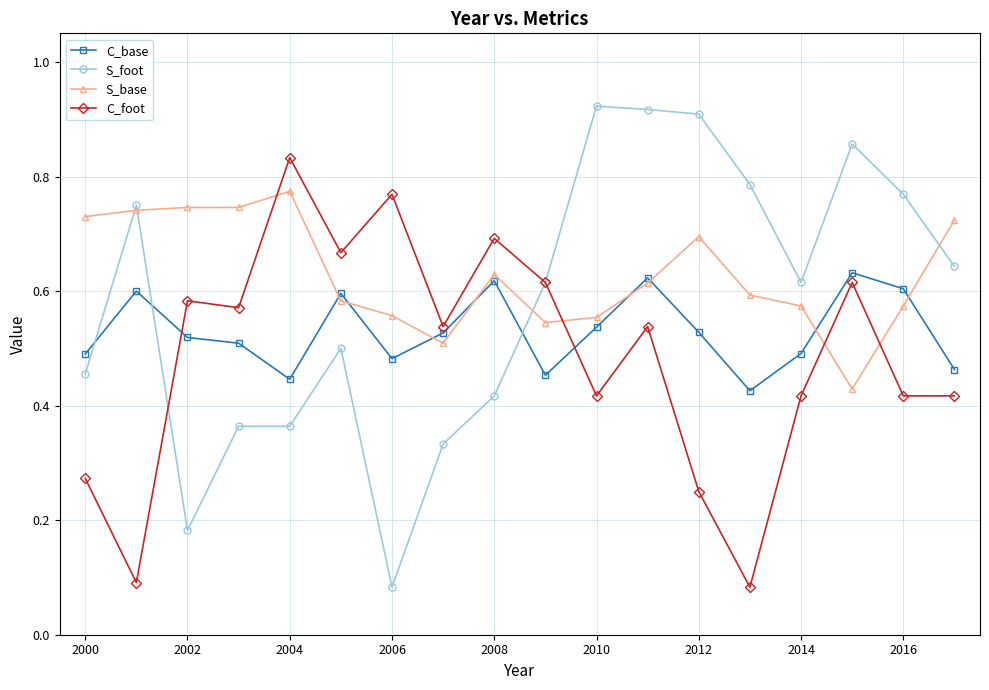

How many series are shown in this chart?

4